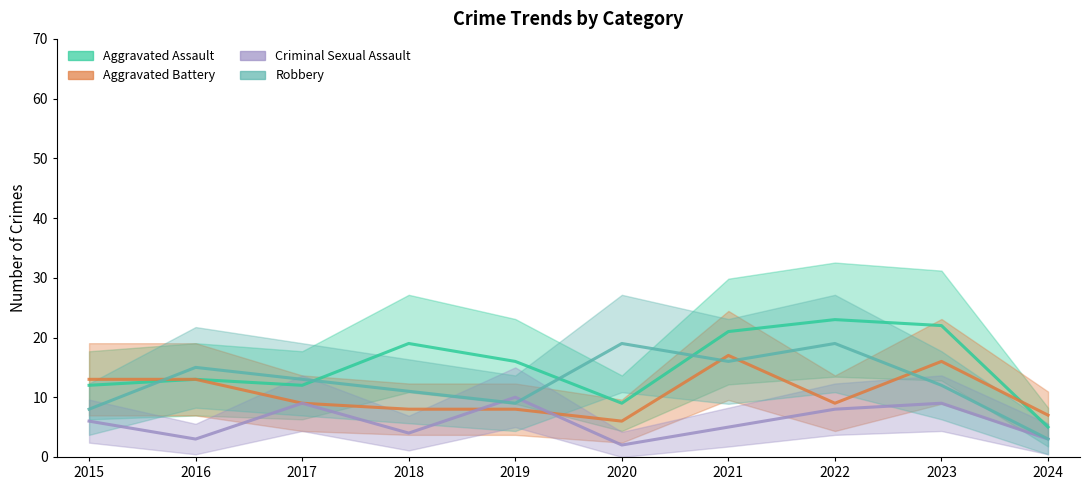

Which category has the lowest value in the Aggravated Assault series?

2024